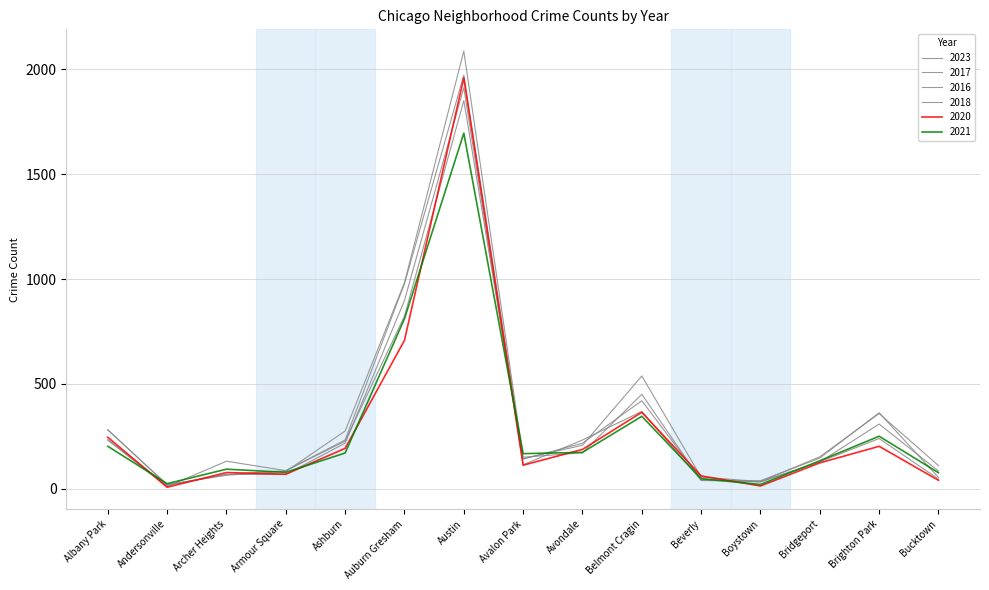

Count the number of categories in the chart.

15